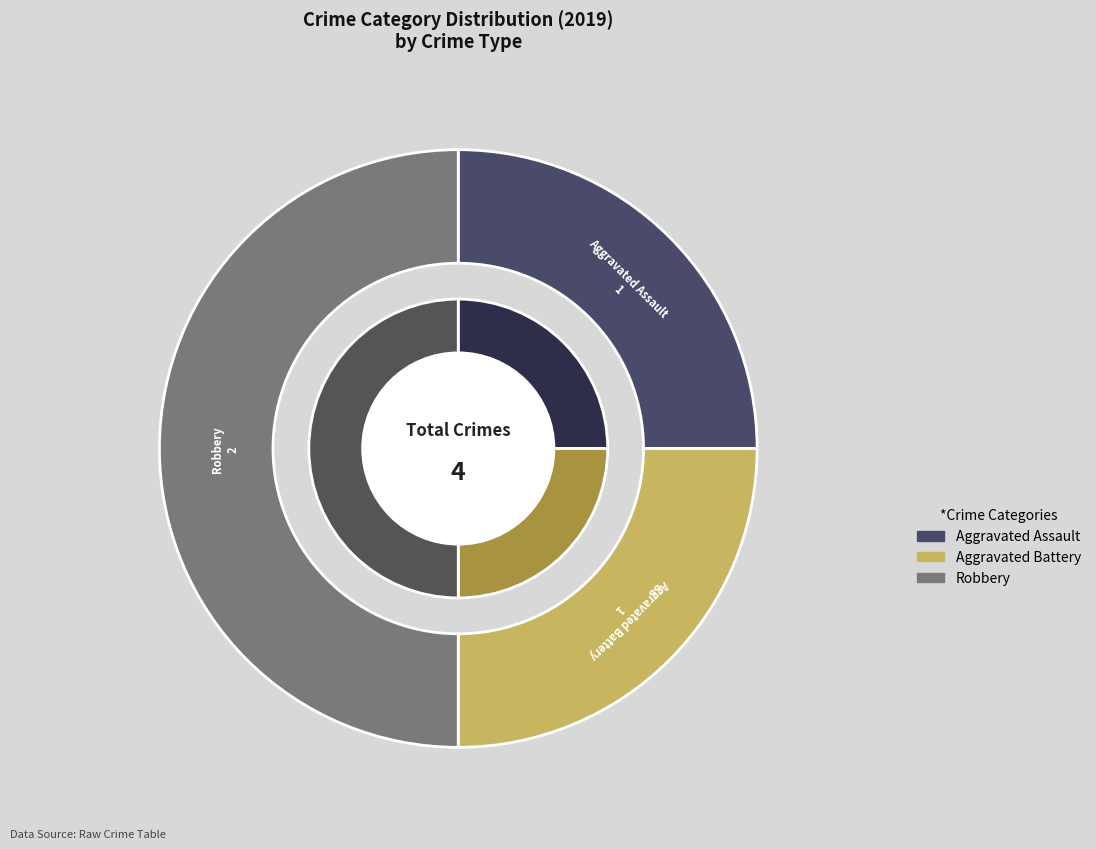

To the nearest percent, what is the difference between the largest and smallest slice percentages?

25%